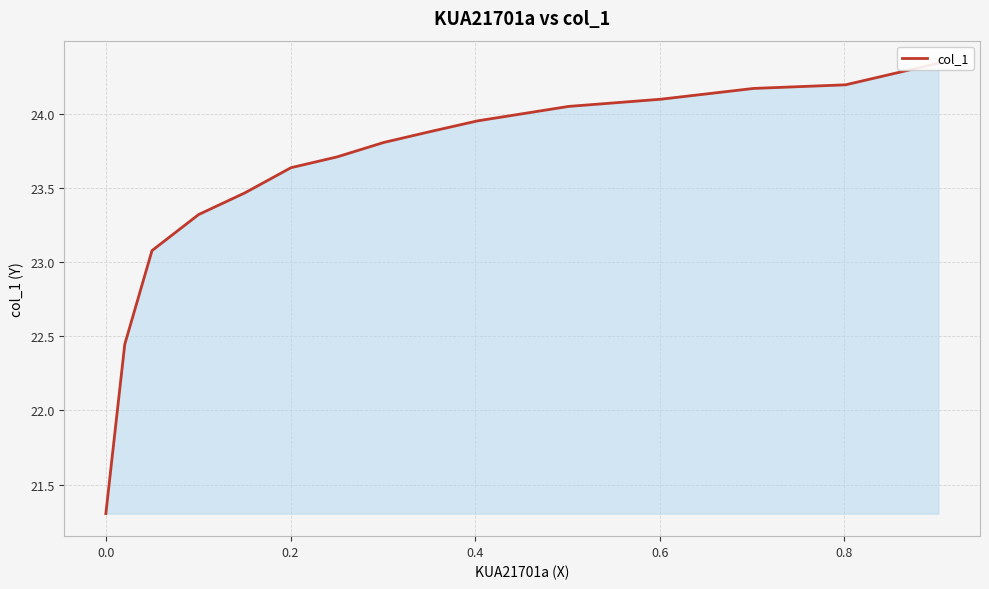

What is the difference between the maximum and minimum values?

3.0